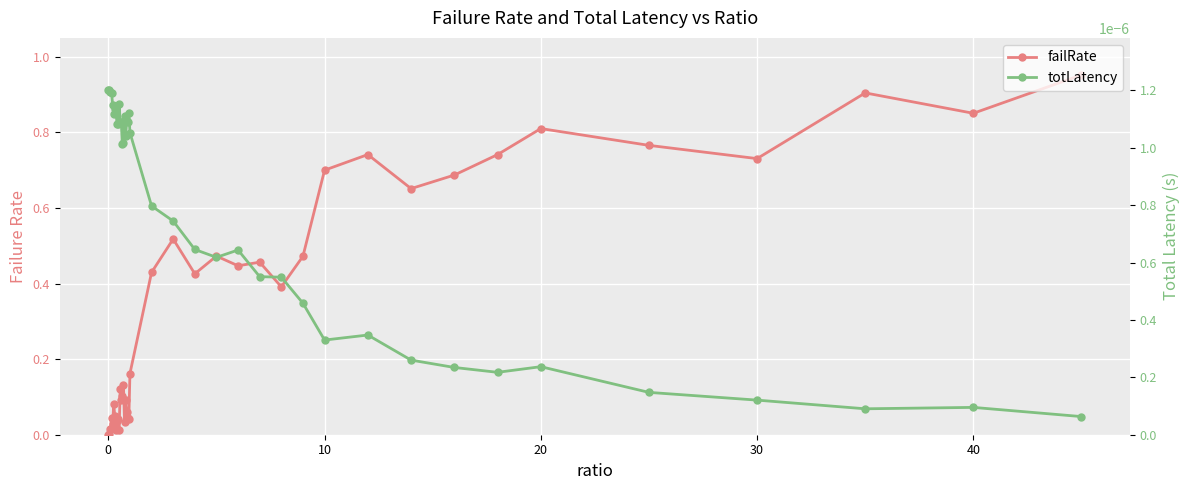

At how many categories does at least one series exceed 0?

40